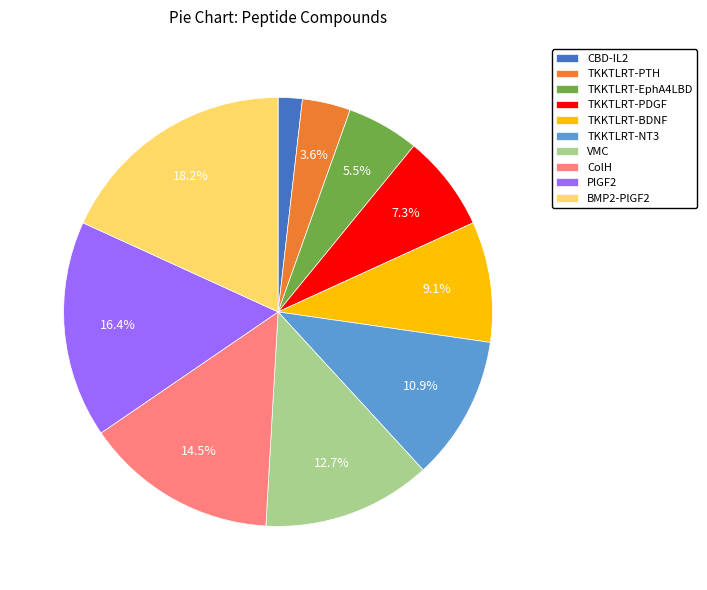

True or false: TKKTLRT-BDNF accounts for 9% of the total.

True